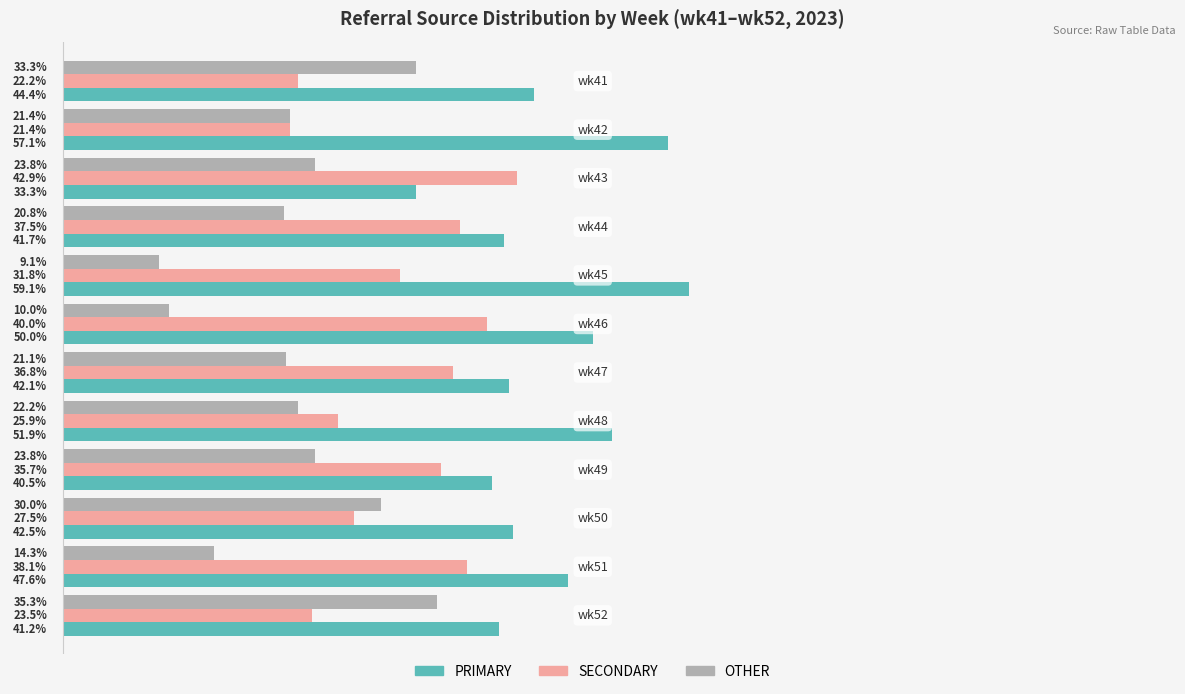

List the series in order of their peak value, lowest first.

OTHER, SECONDARY, PRIMARY